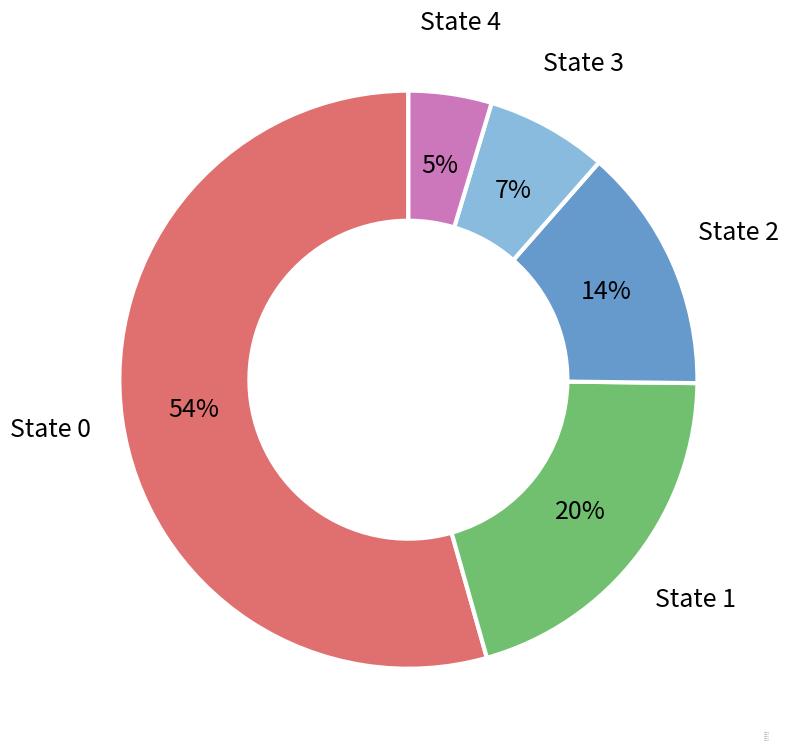

To the nearest percent, what portion does State 2 represent?

14%